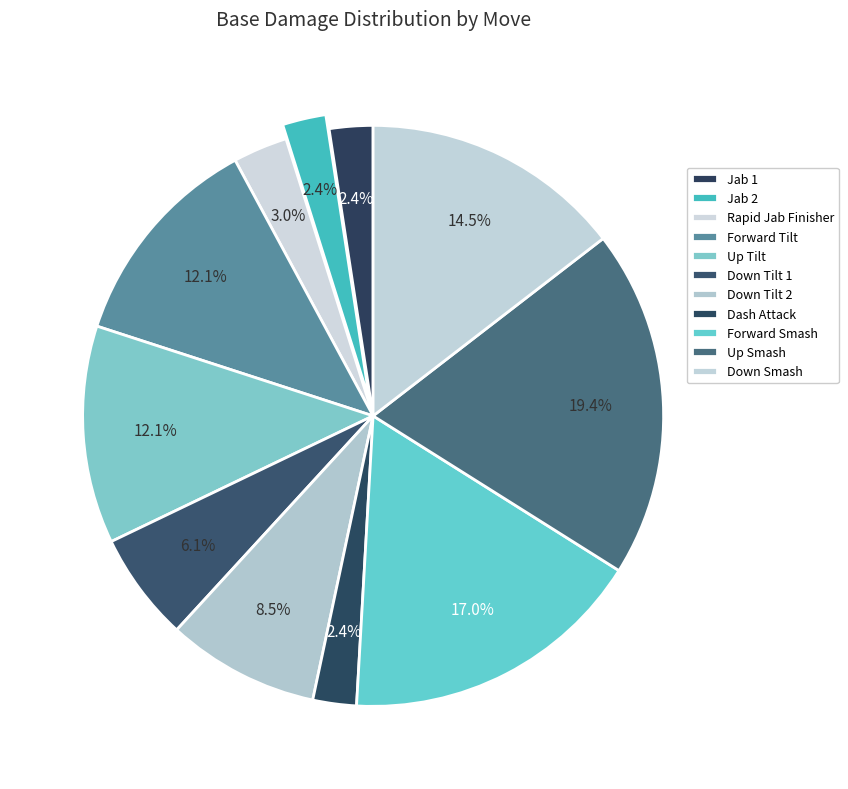

Count the number of slices in the pie.

11